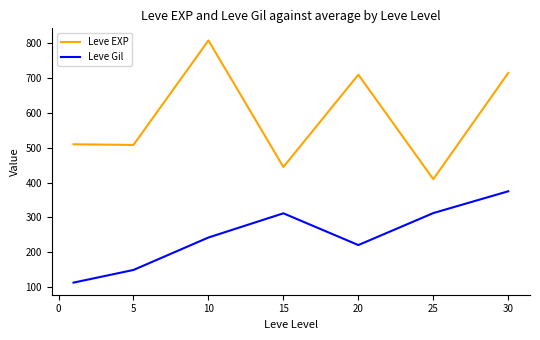

True or false: Leve EXP and Leve Gil cross at least once.

False